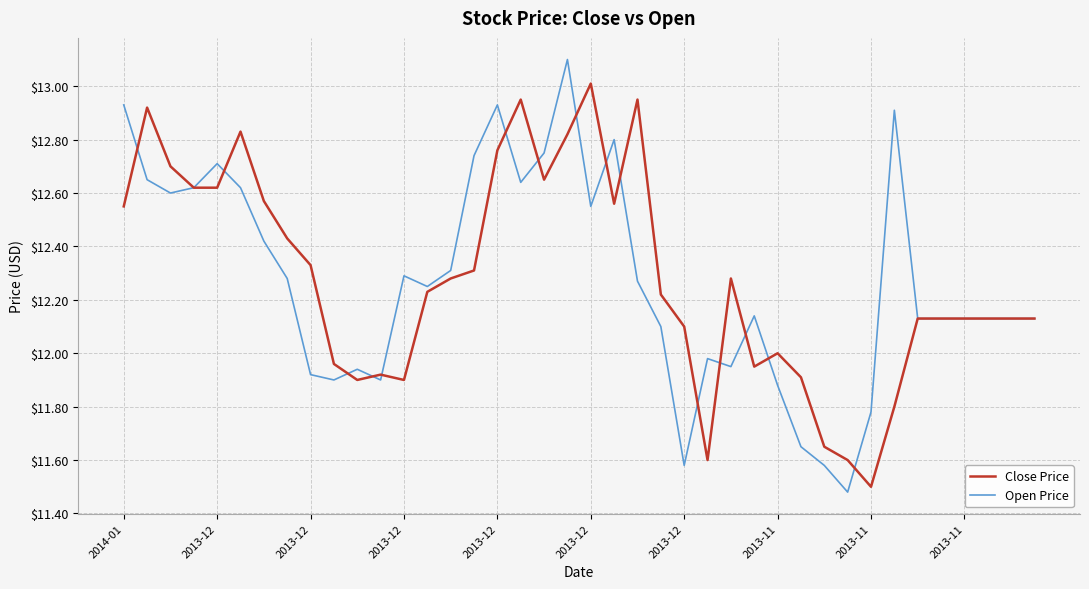

What is the maximum value shown in the chart?

13.1